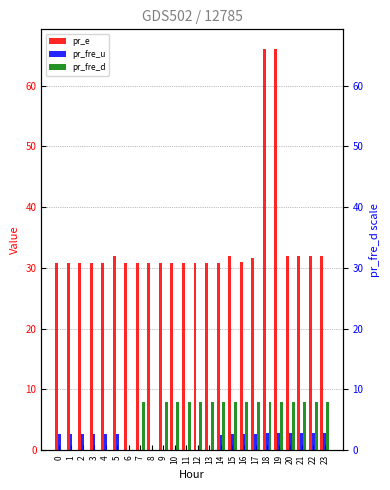

At 17, list the series in order from smallest to largest.

pr_fre_u, pr_fre_d, pr_e